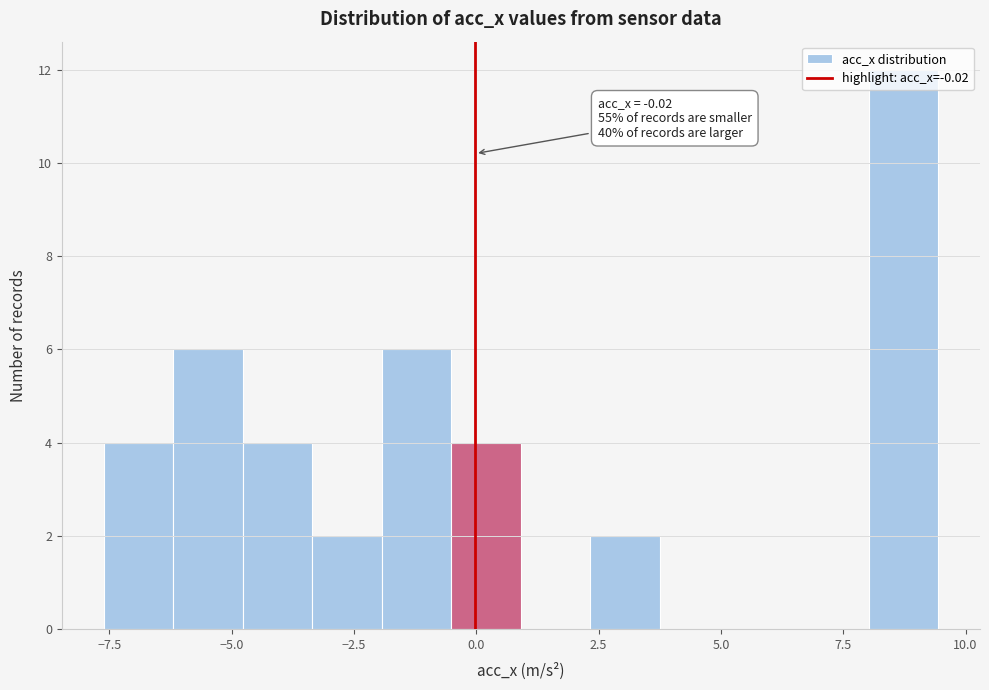

Read against the x-axis, roughly where is the centre of the tallest bar?

8.5